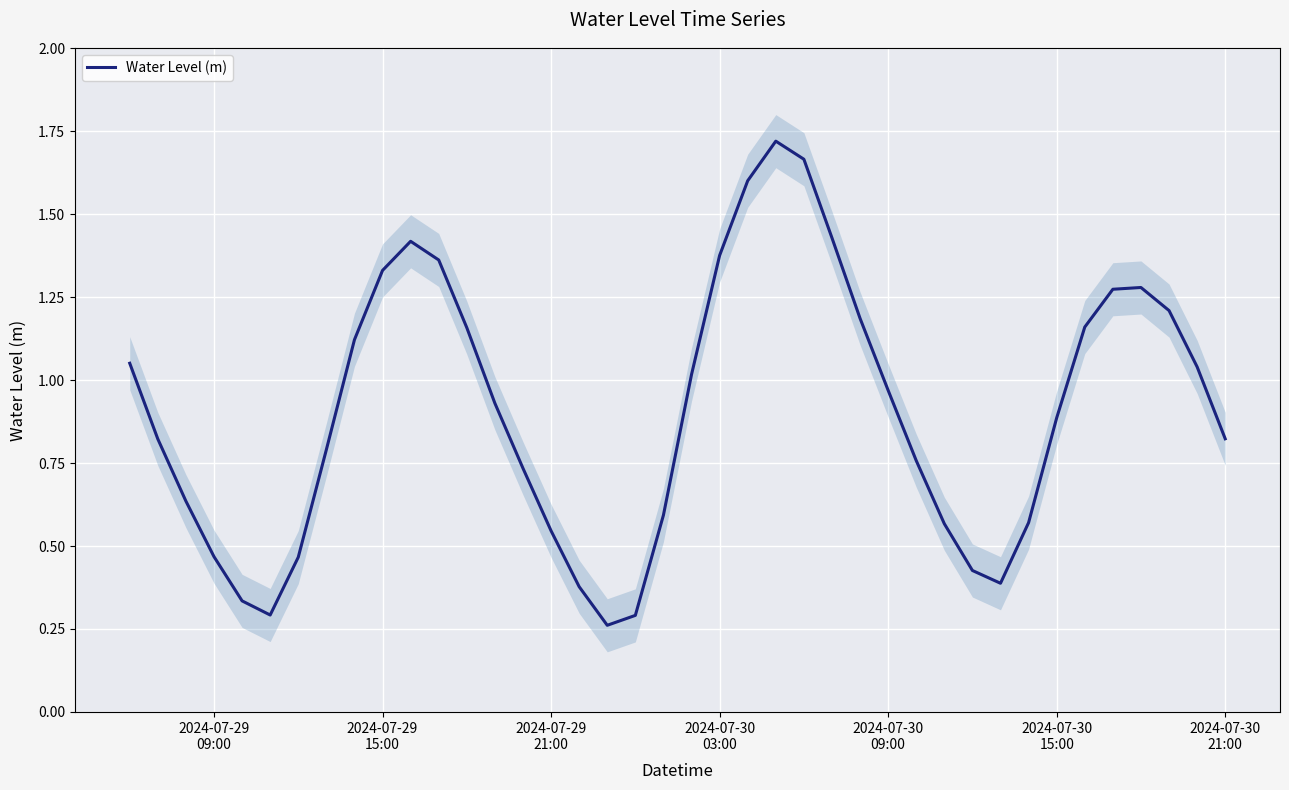

What is the difference between the maximum and second lowest values?

1.4